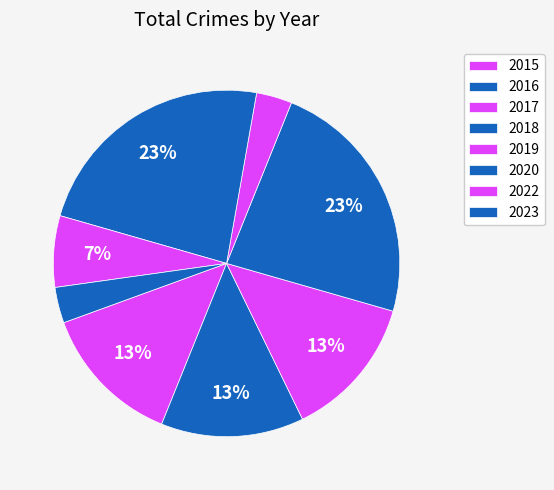

How many segments does this pie chart have?

8